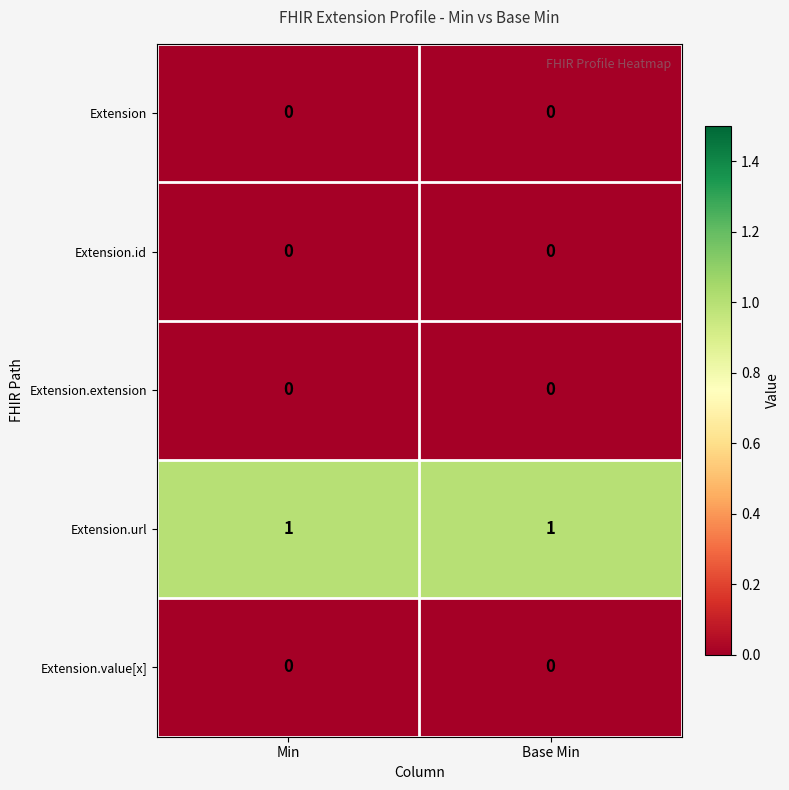

Reading right to left, extract all data points from this chart.

row_0: 0	0
row_1: 0	0
row_2: 0	0
row_3: 1	1
row_4: 0	0